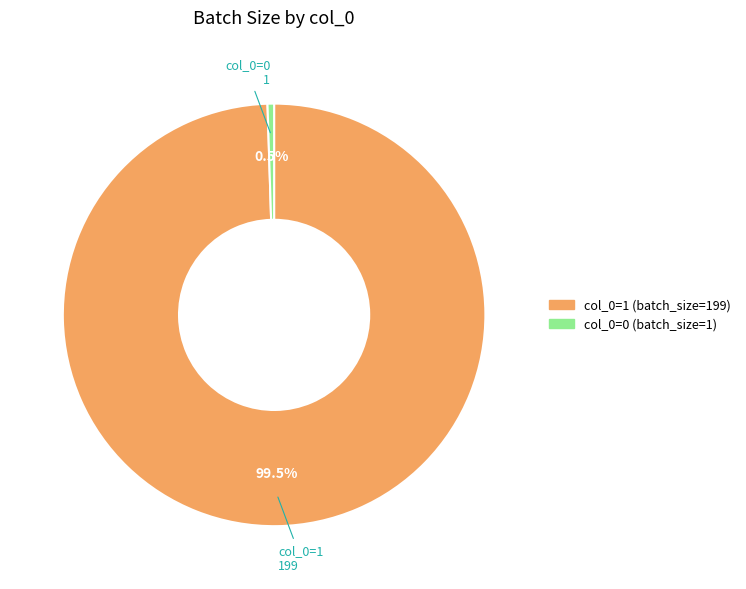

Rank the categories by value from highest to lowest.

col_0=1 (batch_size=199), col_0=0 (batch_size=1)